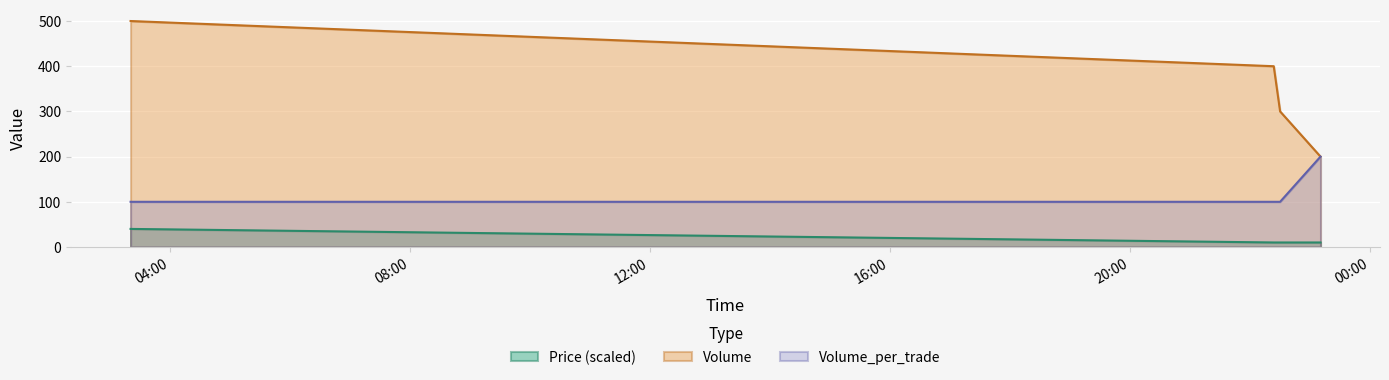

Which has a higher value, 2021-10-04 22:23:53 or 2021-10-04 22:30:15?

2021-10-04 22:23:53